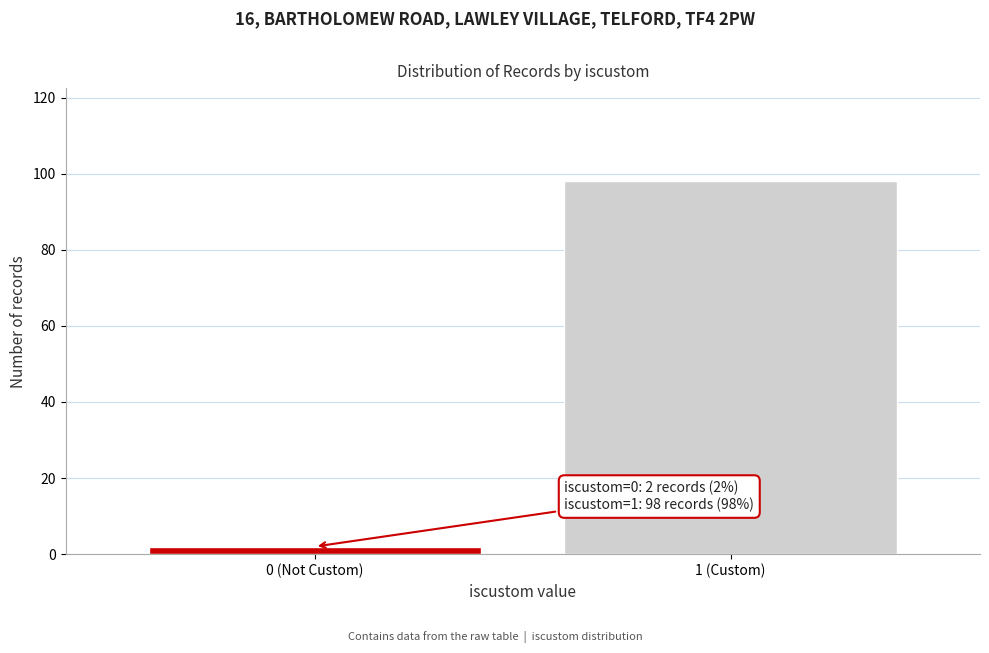

Reading left to right, what are all the values shown in this chart?

0 (Not Custom)=2	1 (Custom)=98